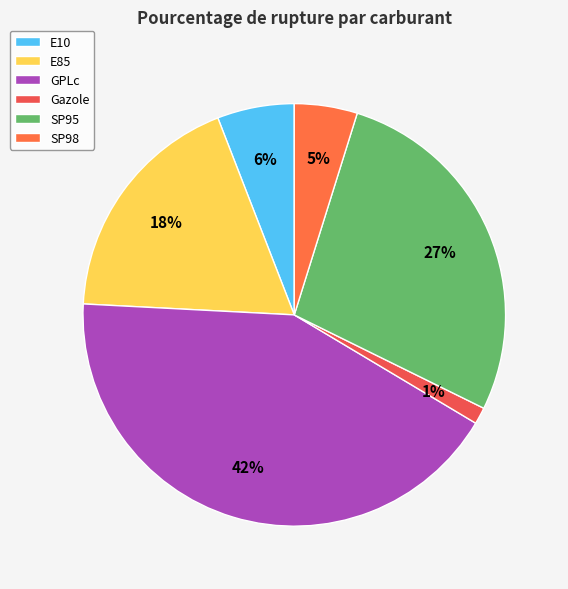

What is the ratio of the value at E10 to the value at GPLc?

0.1